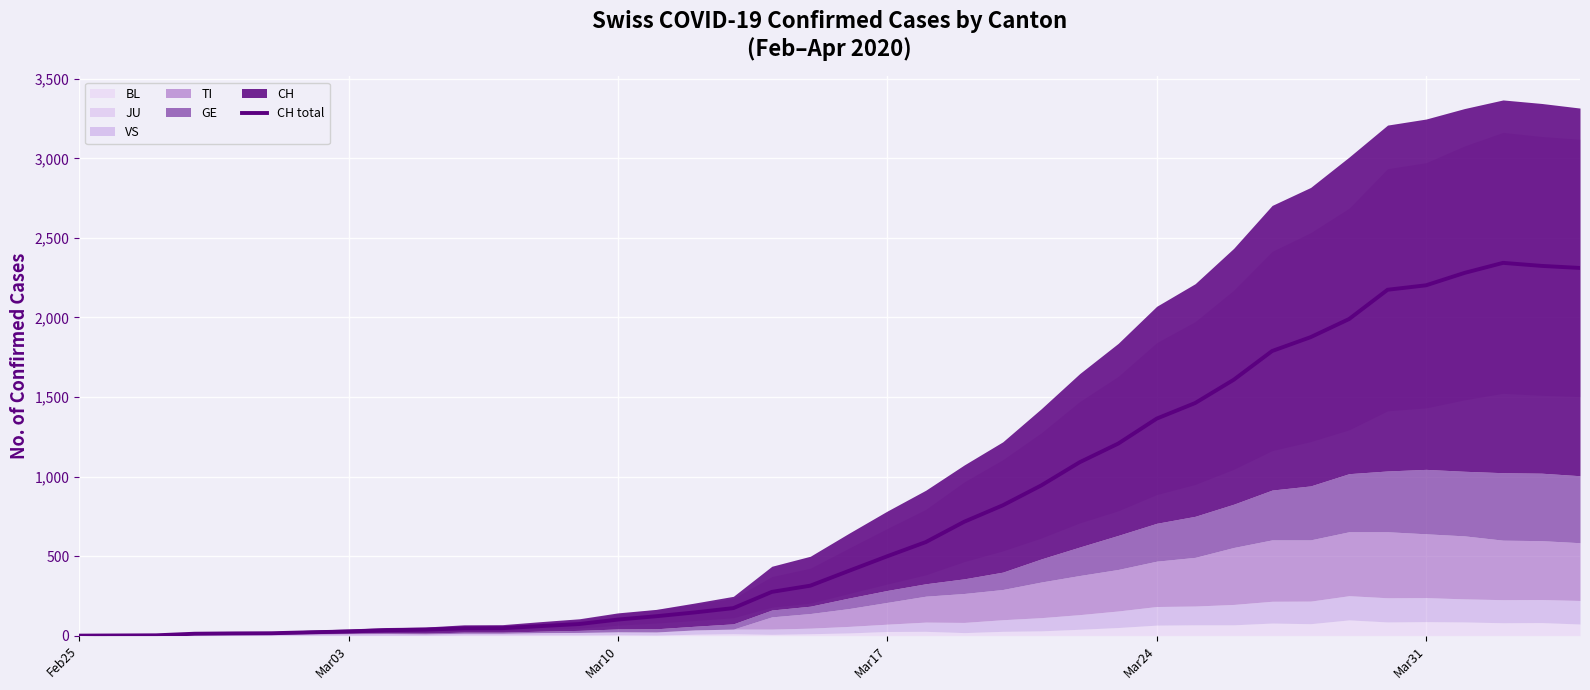

What is the maximum value for CH total?

2343